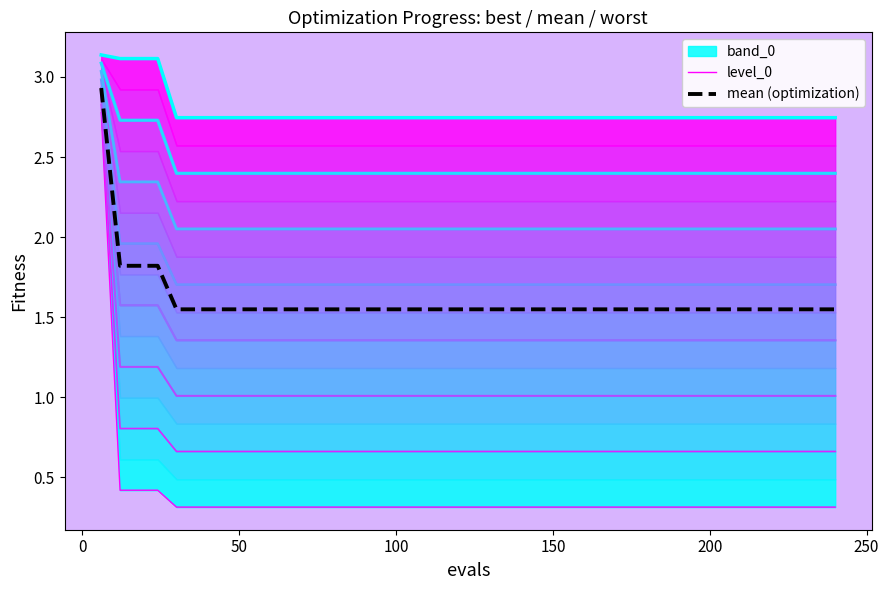

What is the difference between the highest and lowest values at 0?

1.4